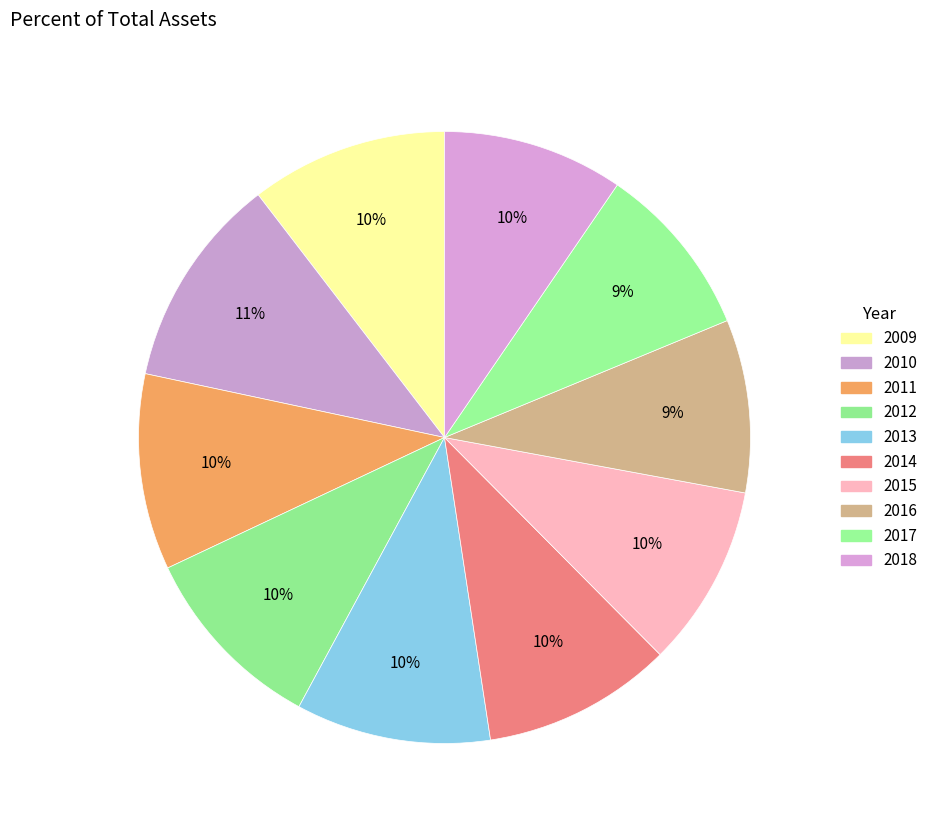

To the nearest percent, what portion does 2017 represent?

9%